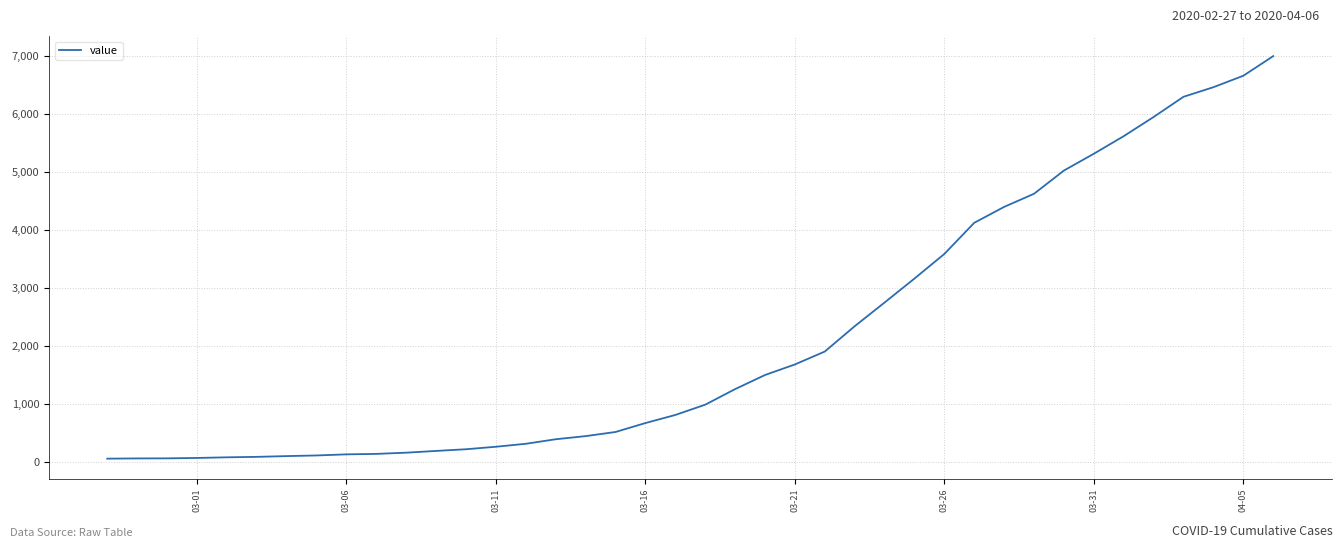

What is the maximum value shown in the chart?

6995